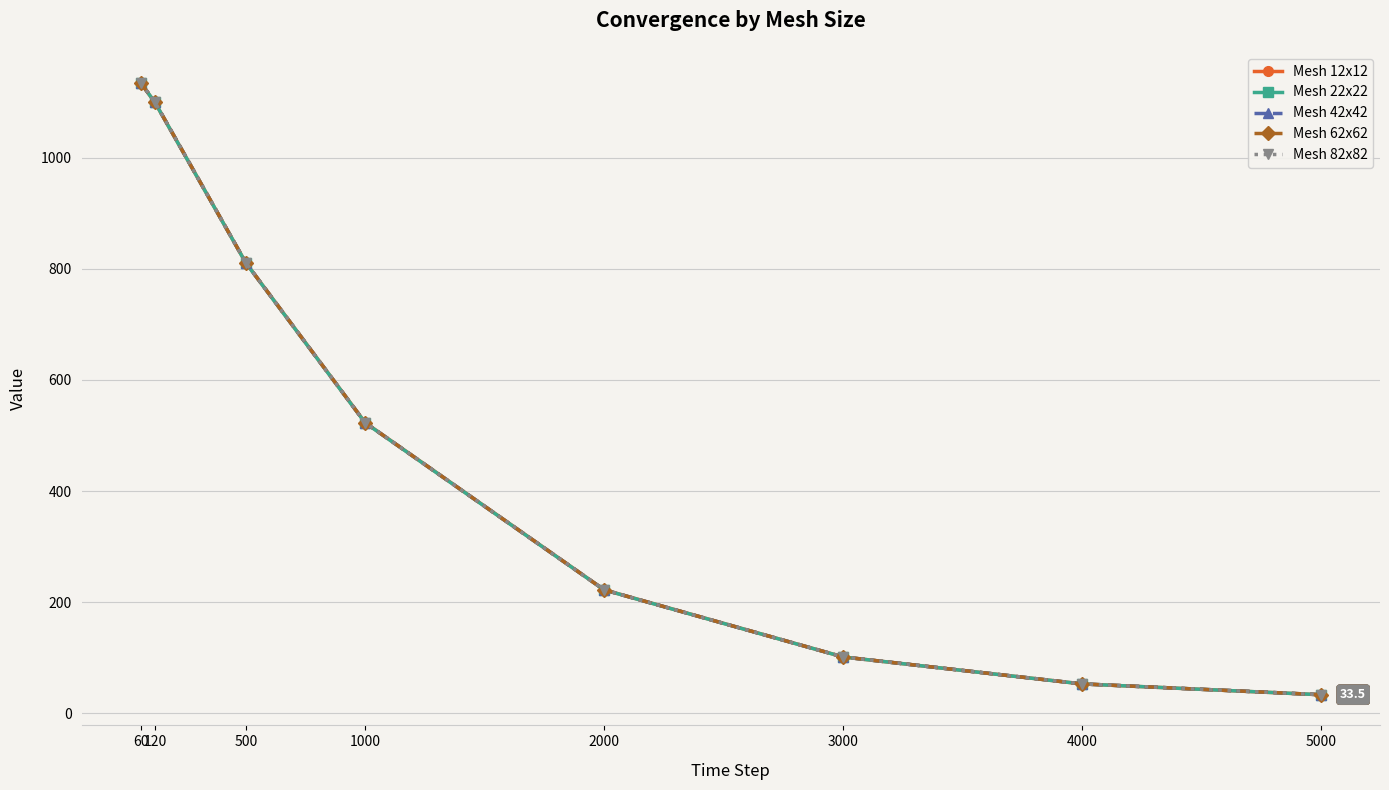

What is the minimum value for Mesh 82x82?

33.5